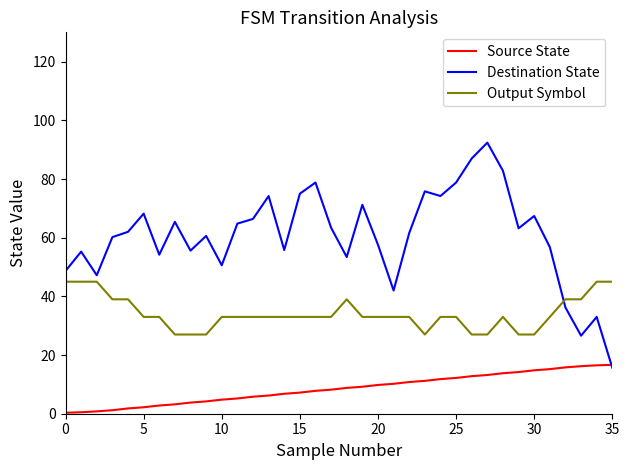

What is the lowest value of the Source State series?

0.3